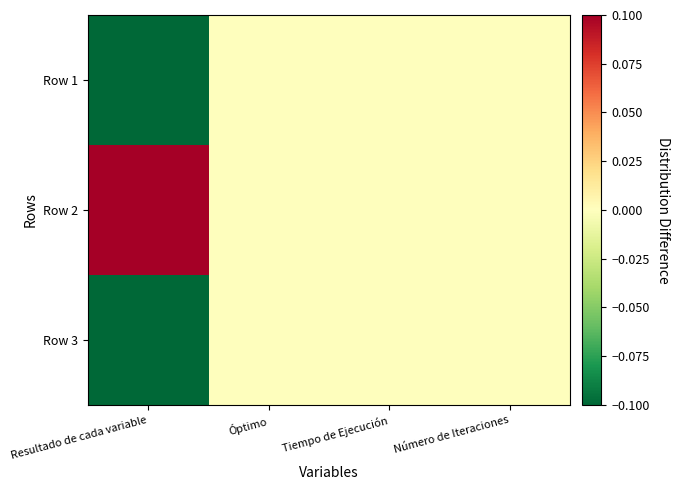

Which series changed the most between Óptimo and Número de Iteraciones?

Row 1